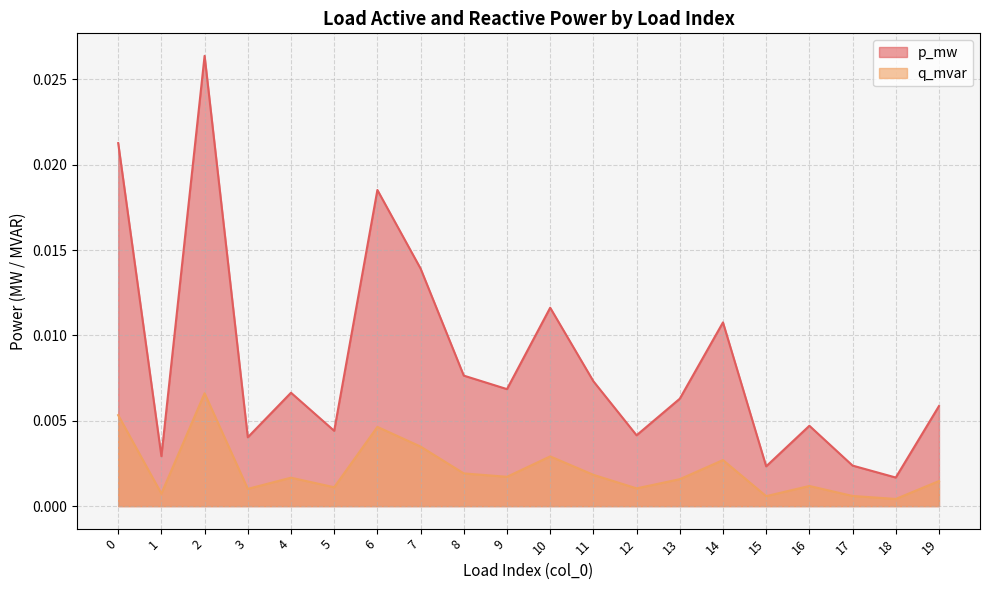

The value of p_mw at 12 is 0.0. True or false?

False